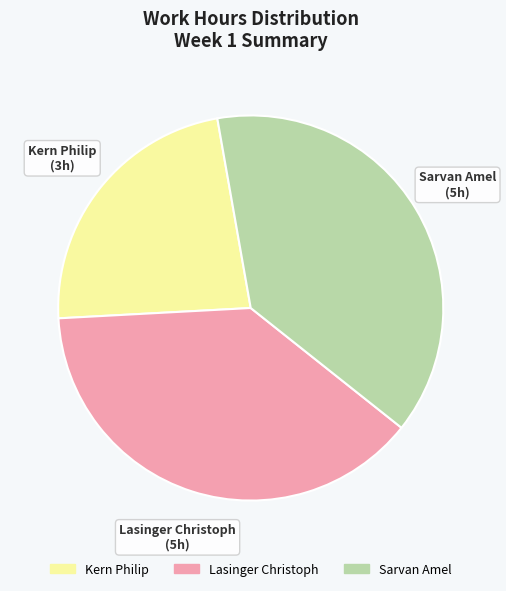

Which has a higher value, Lasinger Christoph or Kern Philip?

Lasinger Christoph